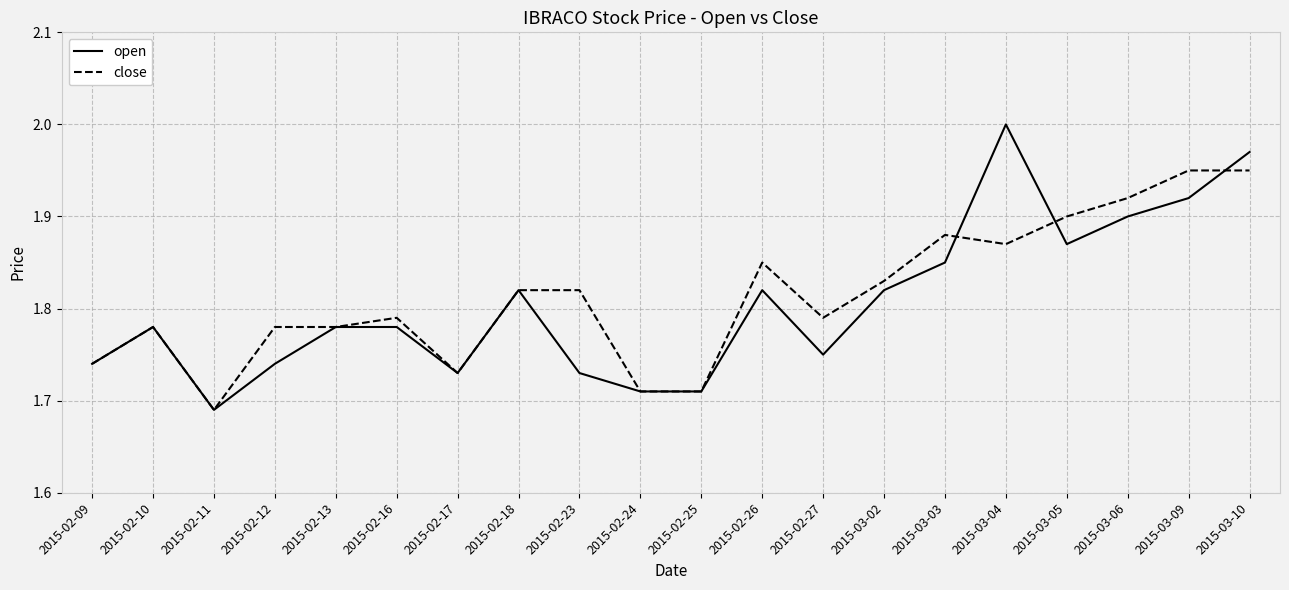

Which series has the largest range (max minus min)?

open